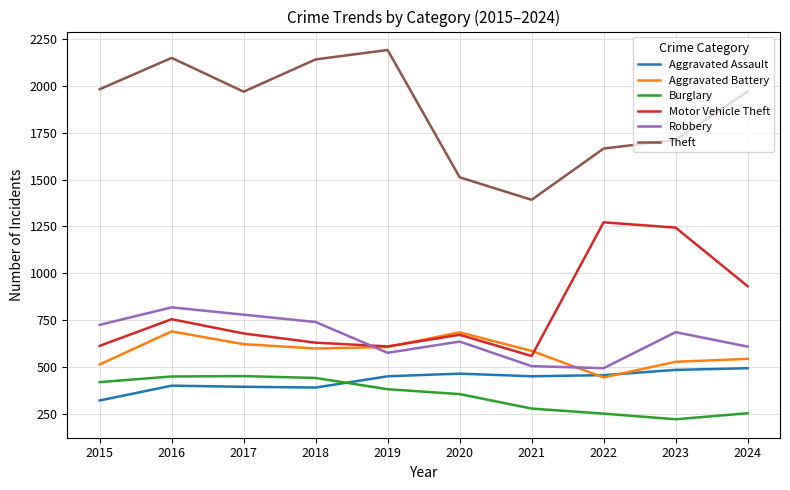

Is it true that Burglary equals 103 at 2022?

False